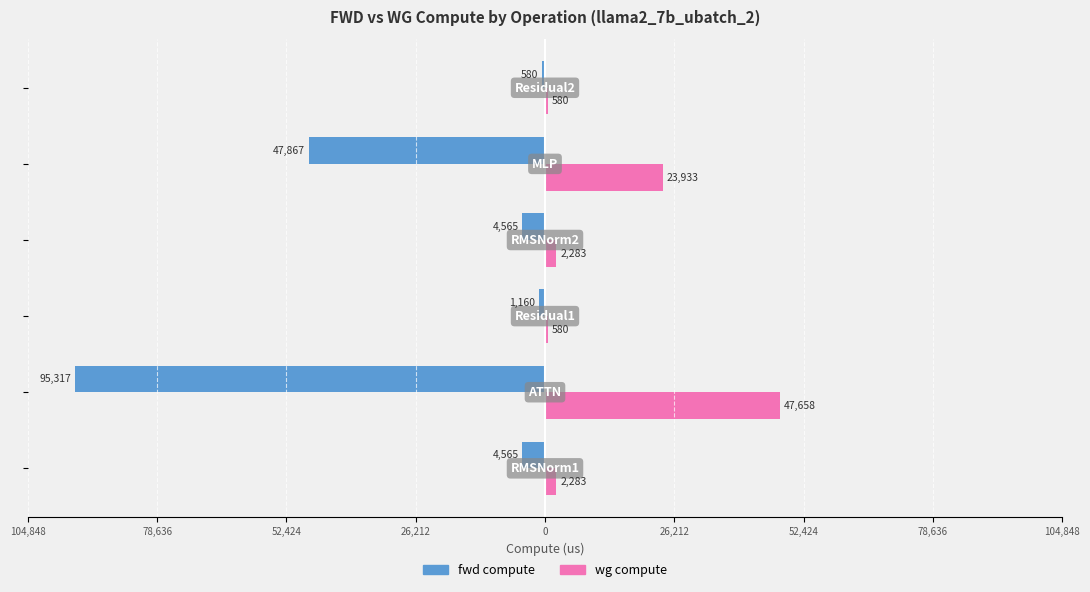

What are all the series names shown in the legend?

fwd compute, wg compute